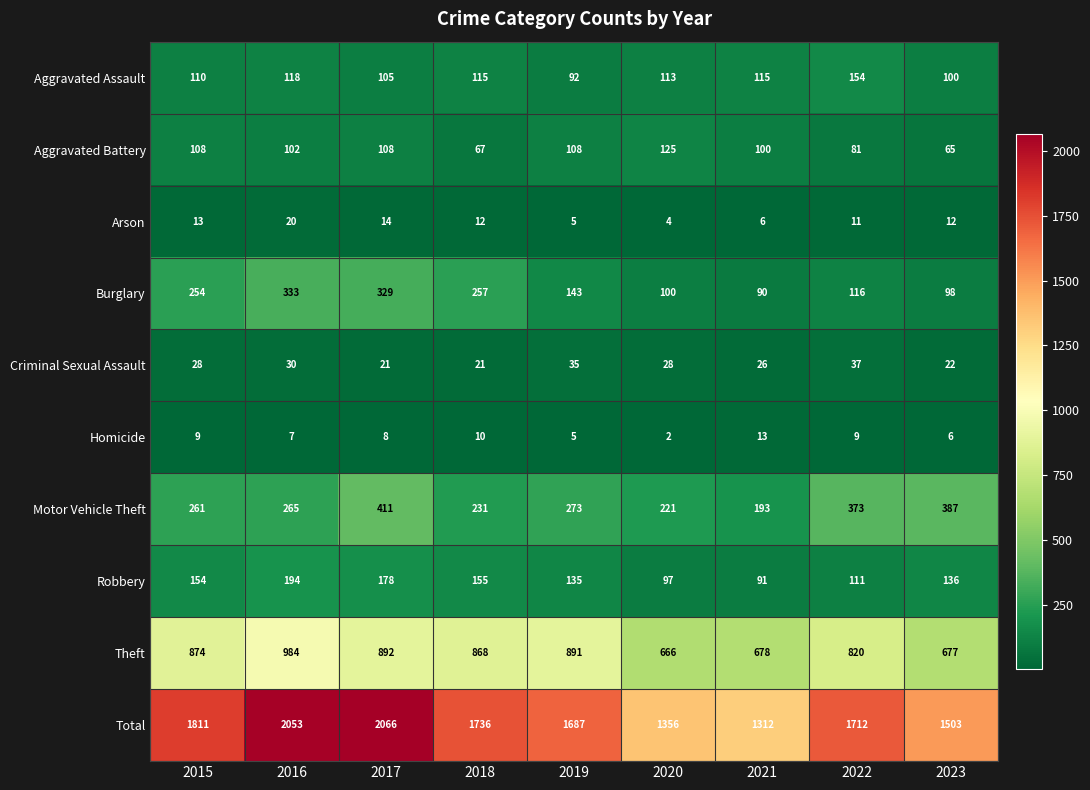

What is the greatest value displayed?

2066